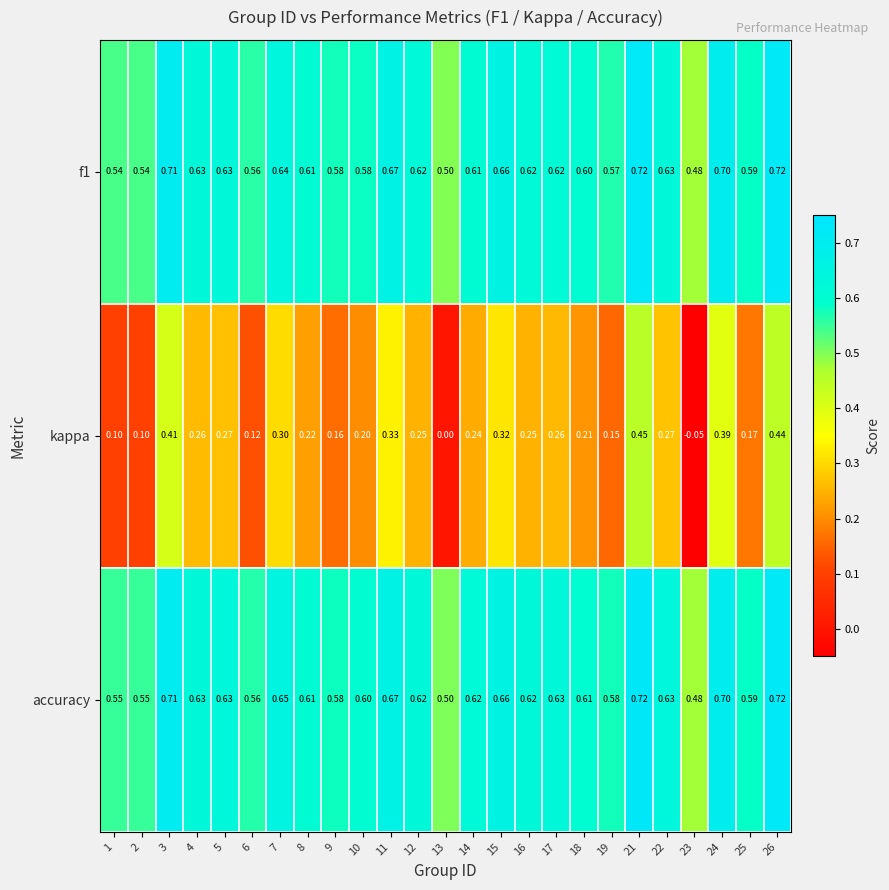

Which series changed the most between 6 and 14?

kappa